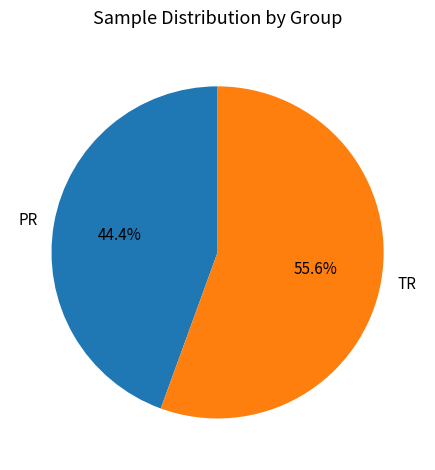

How many slices are in this pie chart?

2